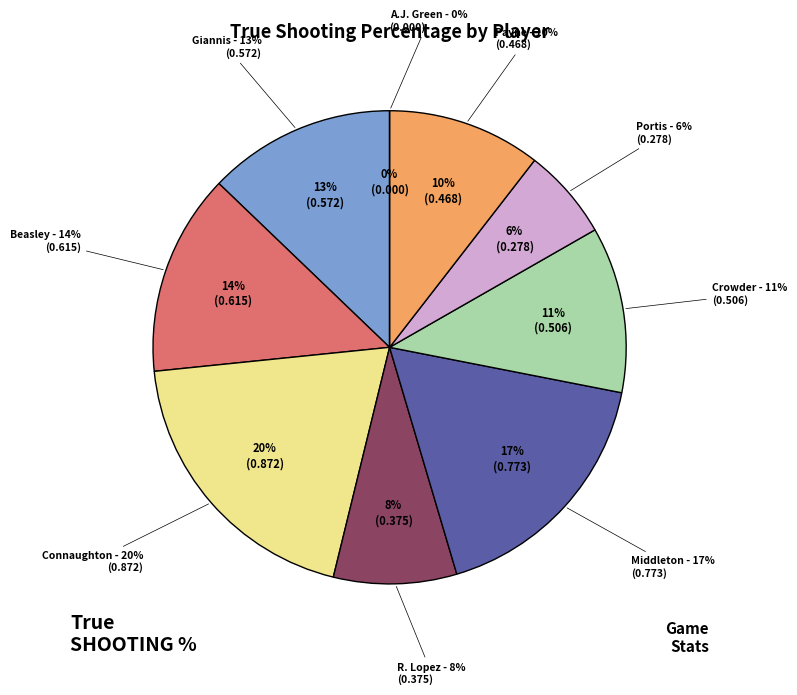

To the nearest percent, what portion does Jae Crowder represent?

11%